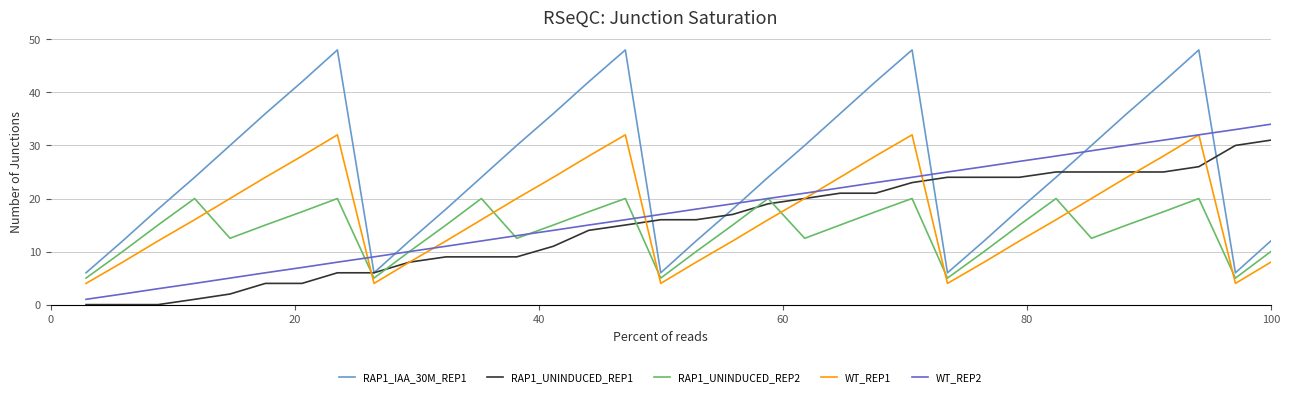

Which series has the largest total across all categories?

RAP1_IAA_30M_REP1